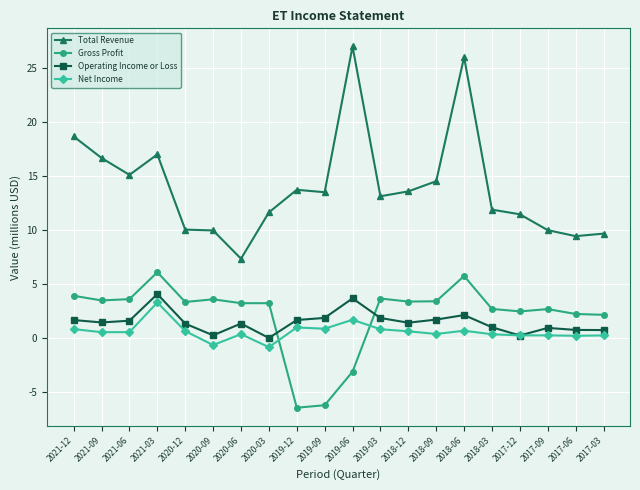

What is the value of the Gross Profit point at the 11th from the left?

-3.1